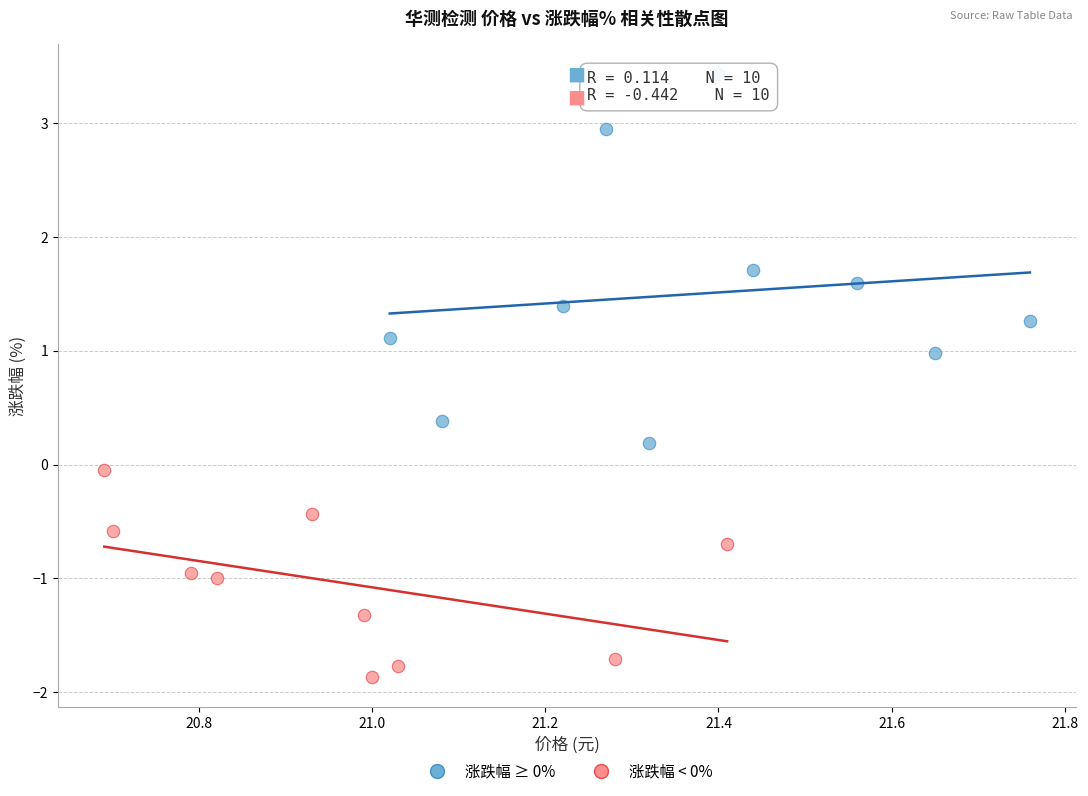

What are all the series names shown in the legend?

涨跌幅 ≥ 0%, 涨跌幅 < 0%